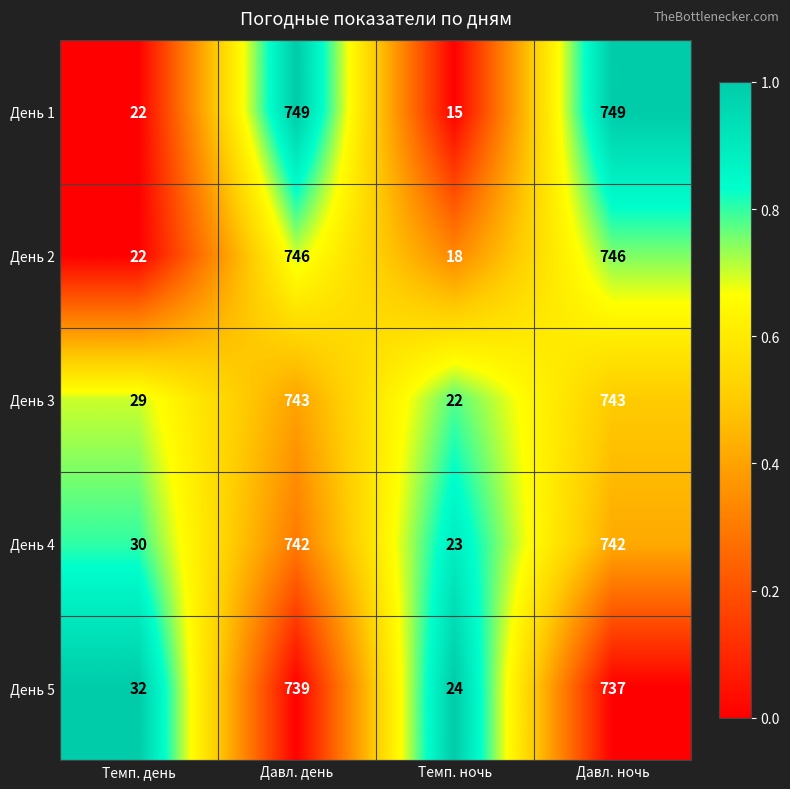

Which series changed the most between Давл. день and Давл. ночь?

День 5